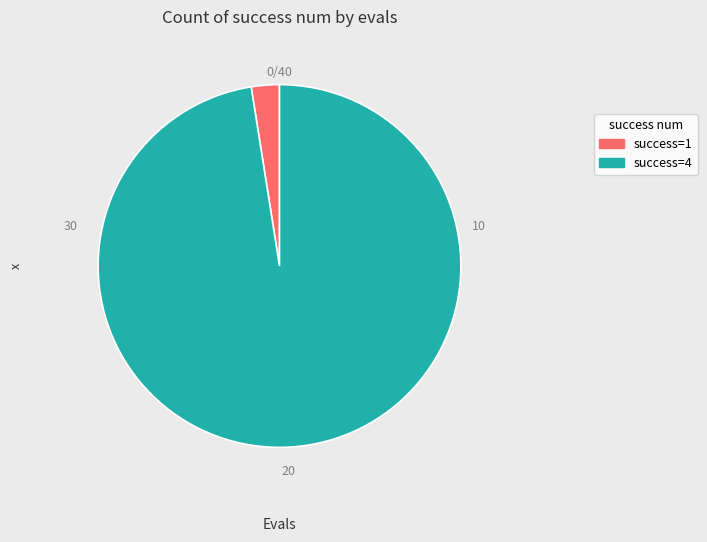

Is the sum of success=1 and success=4 greater than half?

Yes